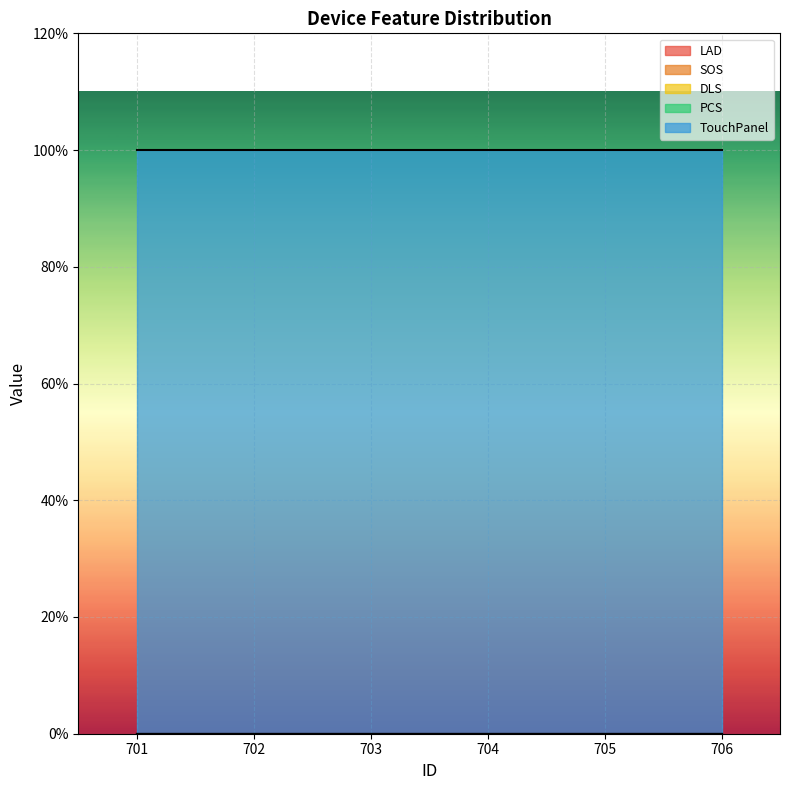

Rank the categories by DLS value from highest to lowest.

701, 702, 703, 704, 705, 706